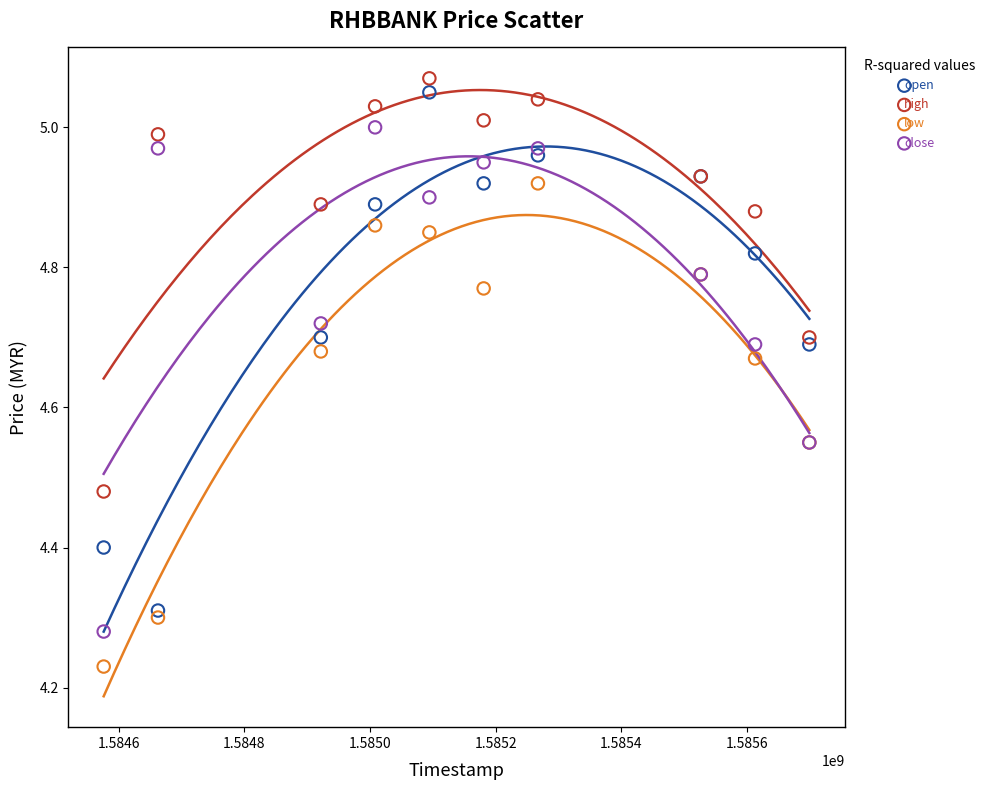

Which series has the widest spread of Y values?

open